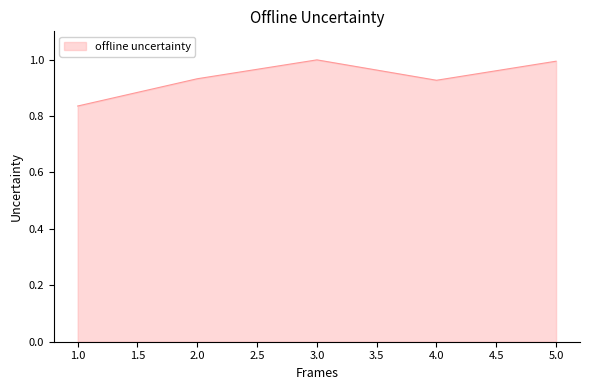

Does the chart have visible grid lines?

No